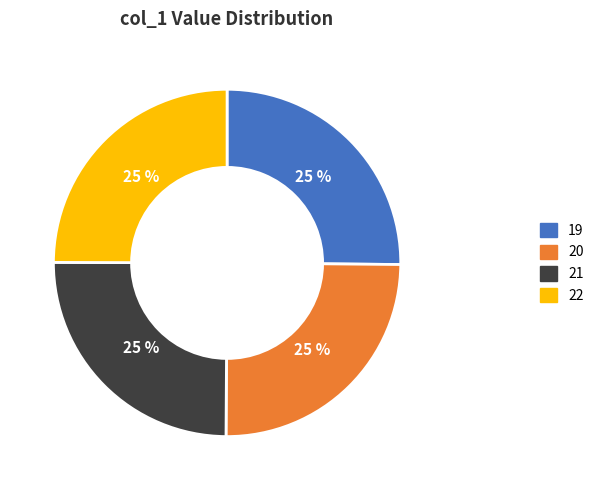

The 19 slice represents 25% of the pie. True or false?

True